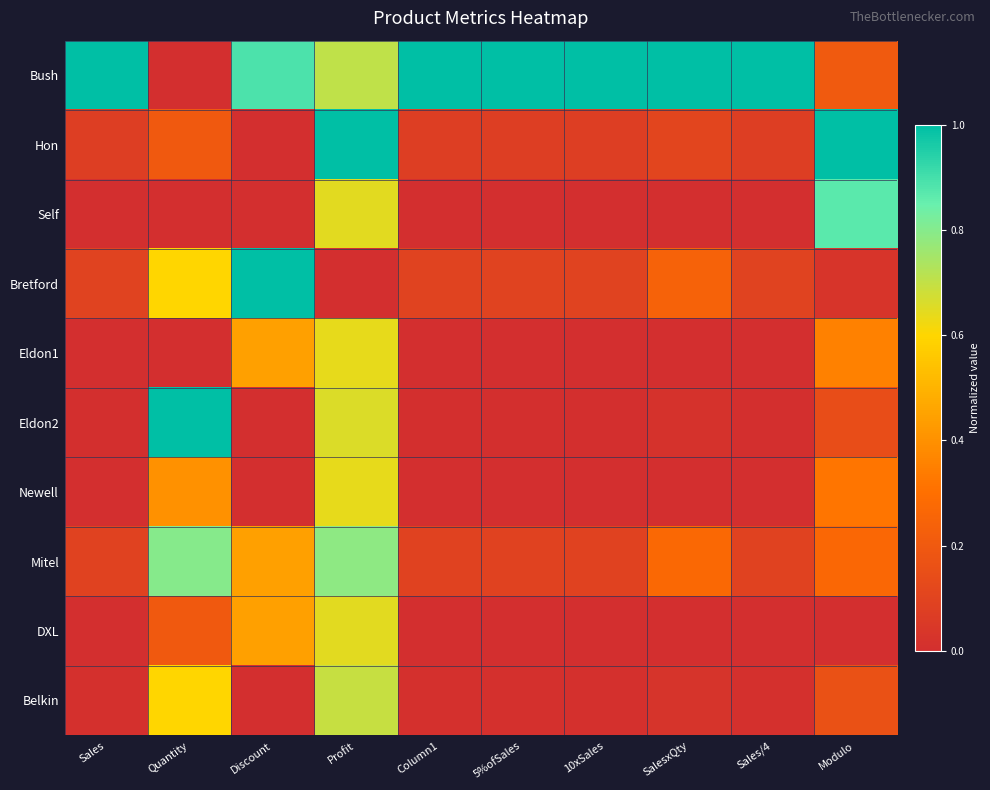

Which series changed the most between Discount and Profit?

Hon